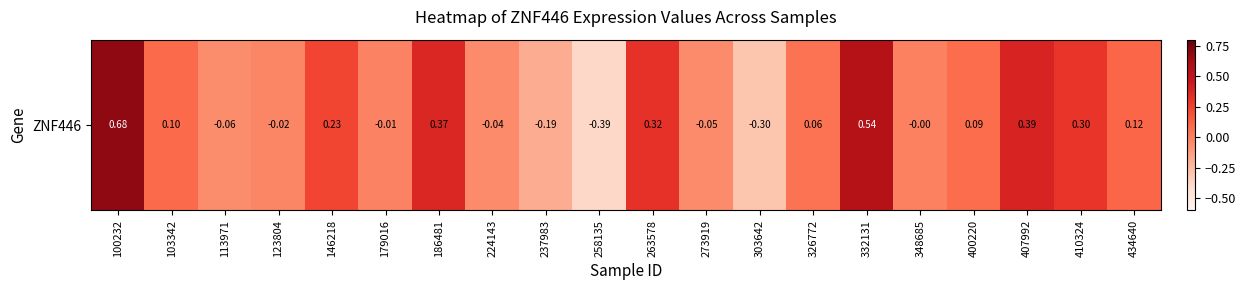

What is the difference between the second highest and second lowest values?

0.8